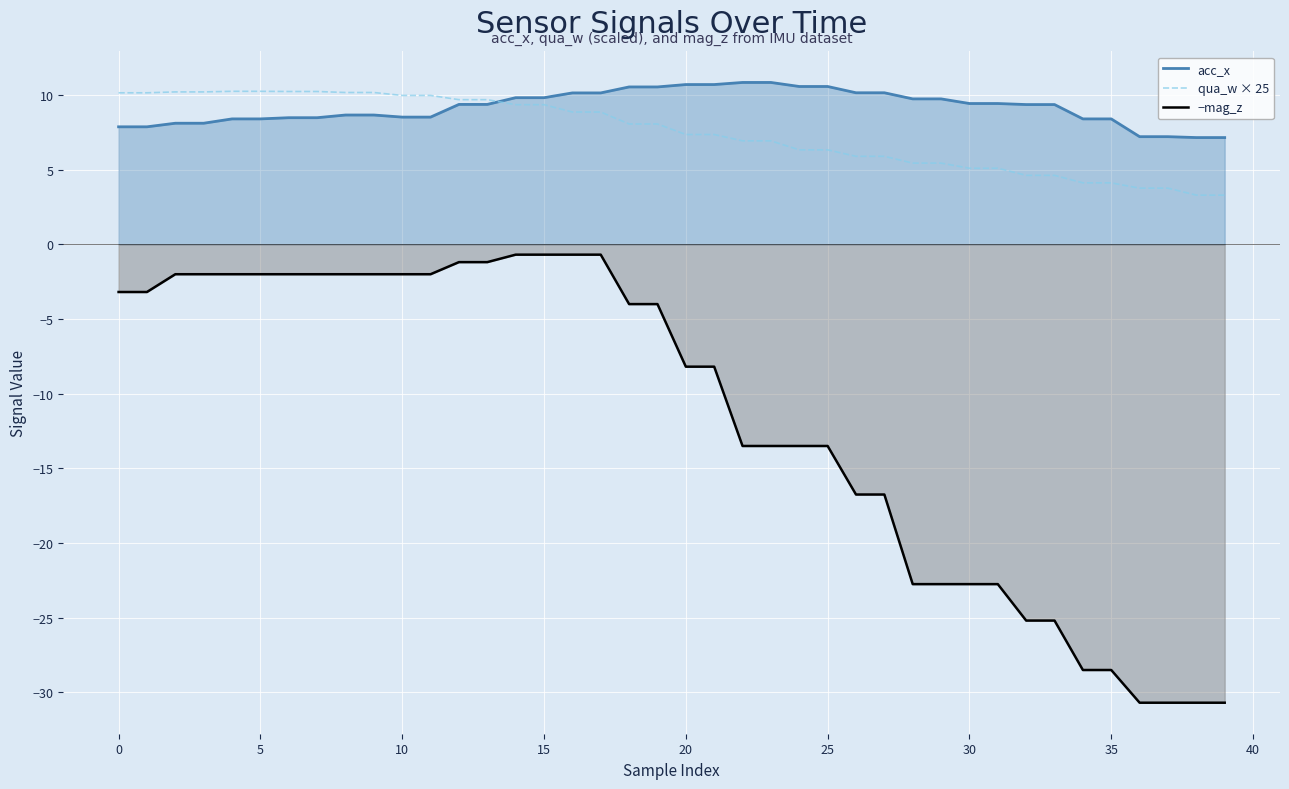

Between 34 and 16, which is larger?

16